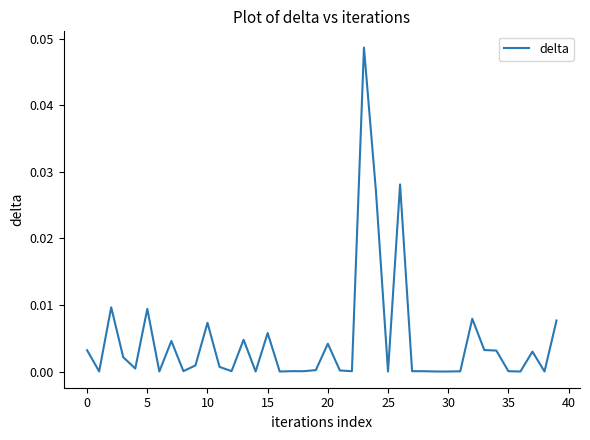

The value at 30 is 0.0. True or false?

True